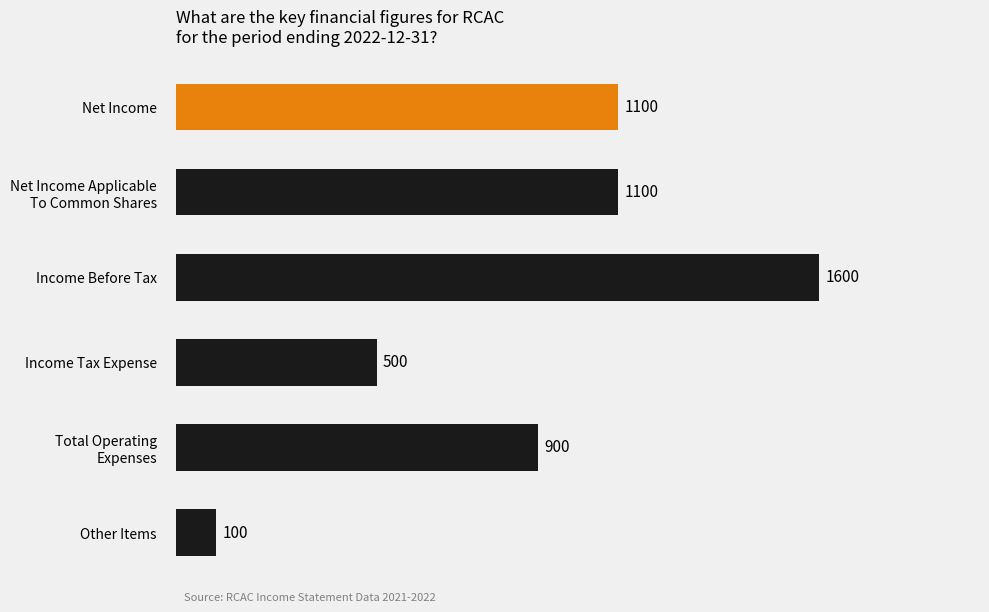

How many values are below 1100?

3